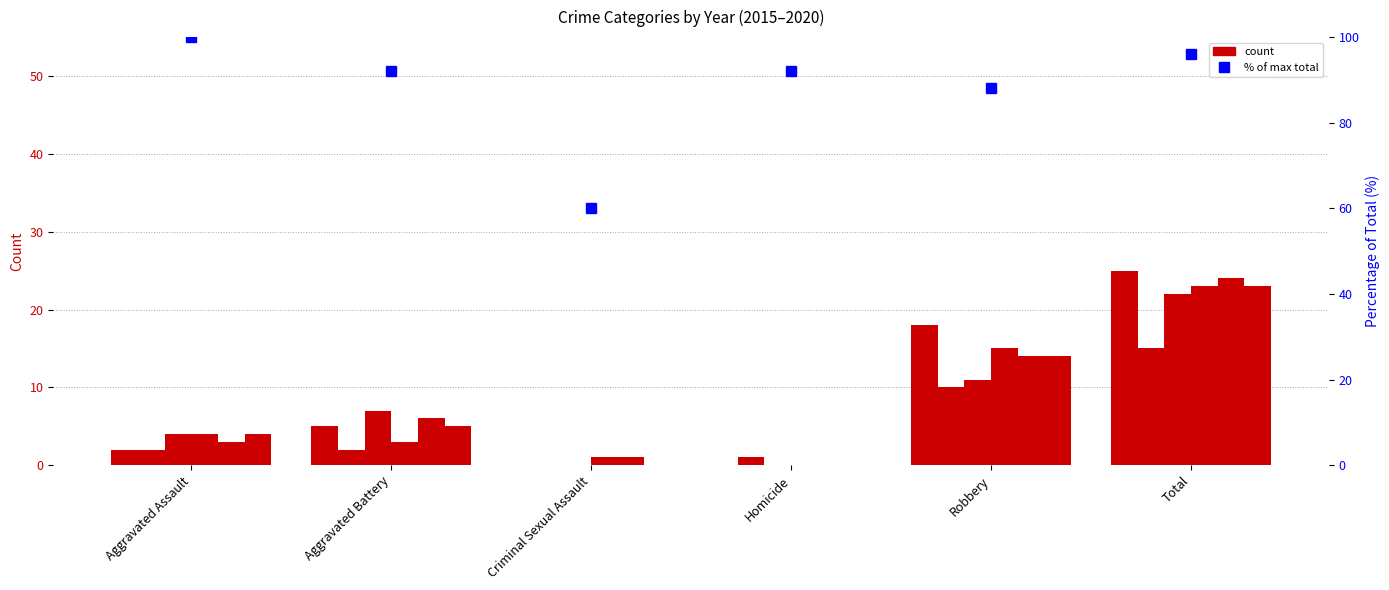

Reading left to right, extract all data points from this chart.

Aggravated Assault=100	Aggravated Battery=92	Criminal Sexual Assault=60	Homicide=92	Robbery=88	Total=96